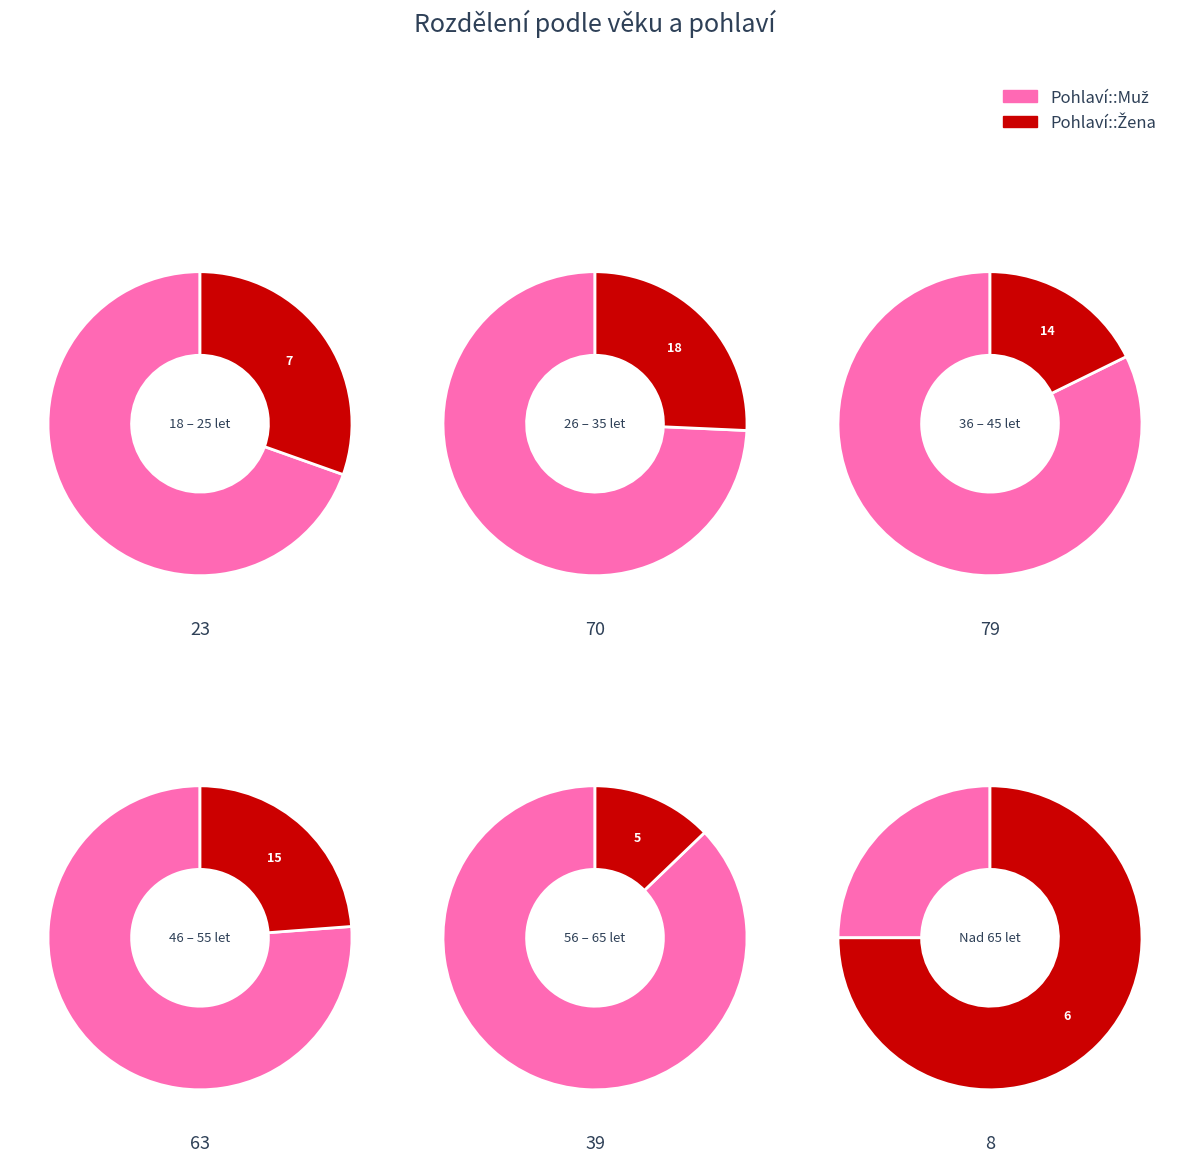

Rank the series by their maximum value, from highest to lowest.

Pohlaví::Muž, Pohlaví::Žena